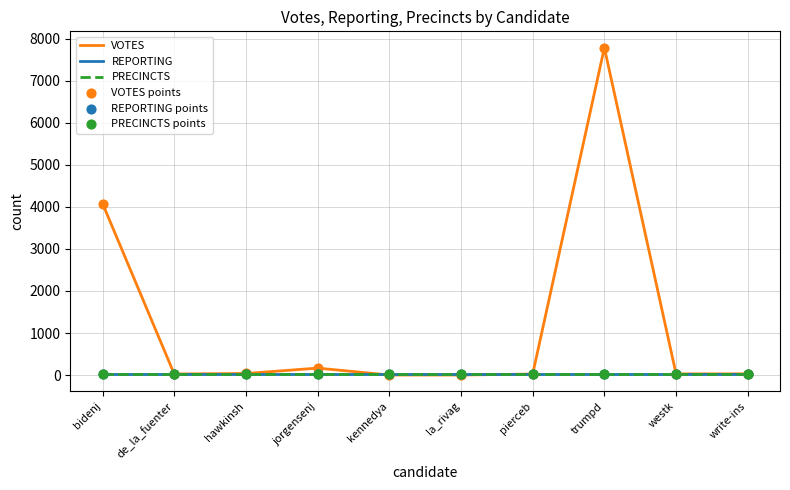

At which category is the sum across all series the highest?

trumpd